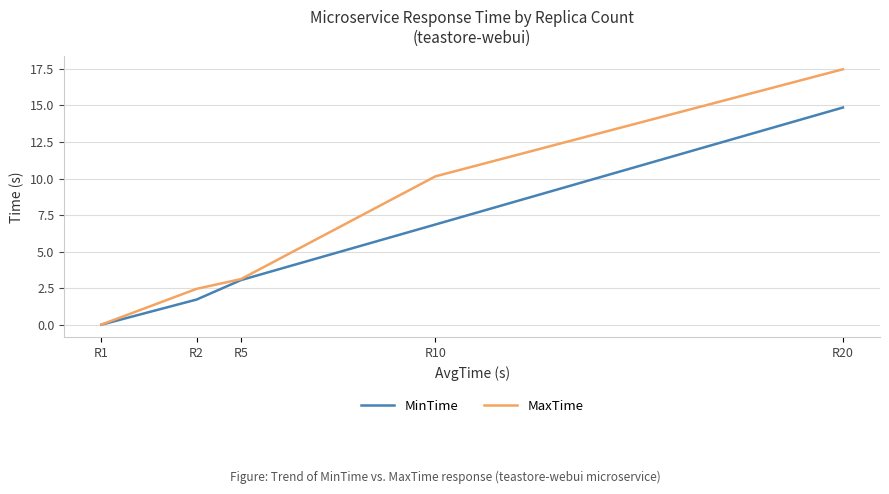

What is the greatest value displayed?

17.5